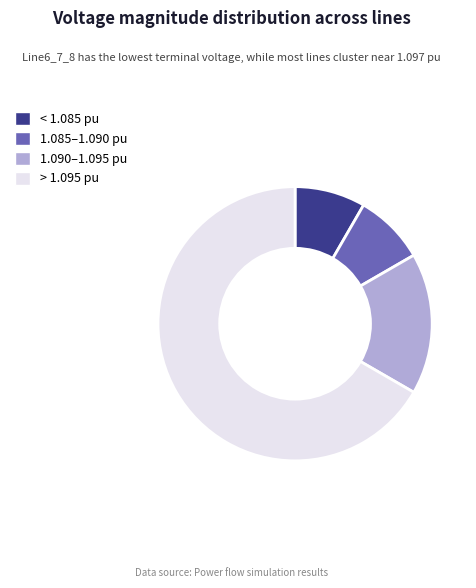

Is it true that 1.085–1.090 pu is 21% of the pie?

False